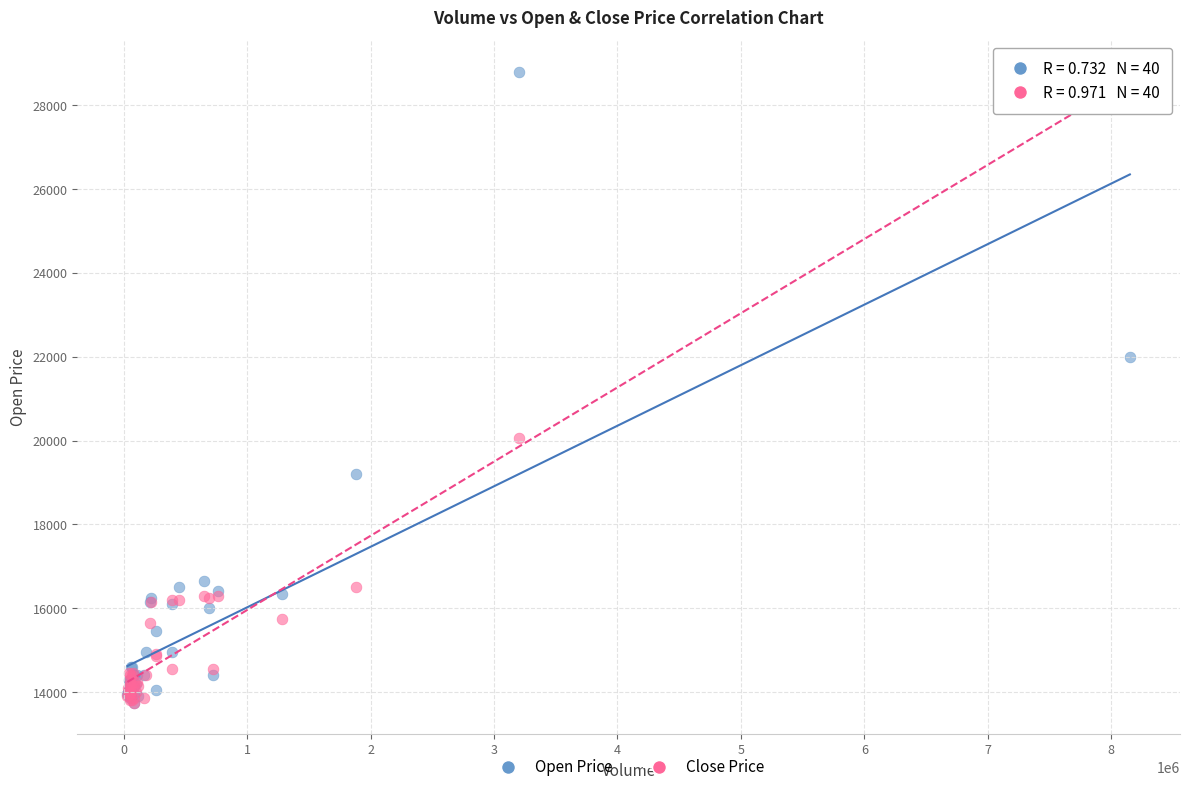

In the Open Price series, what Y value is closest to 21275?

22000